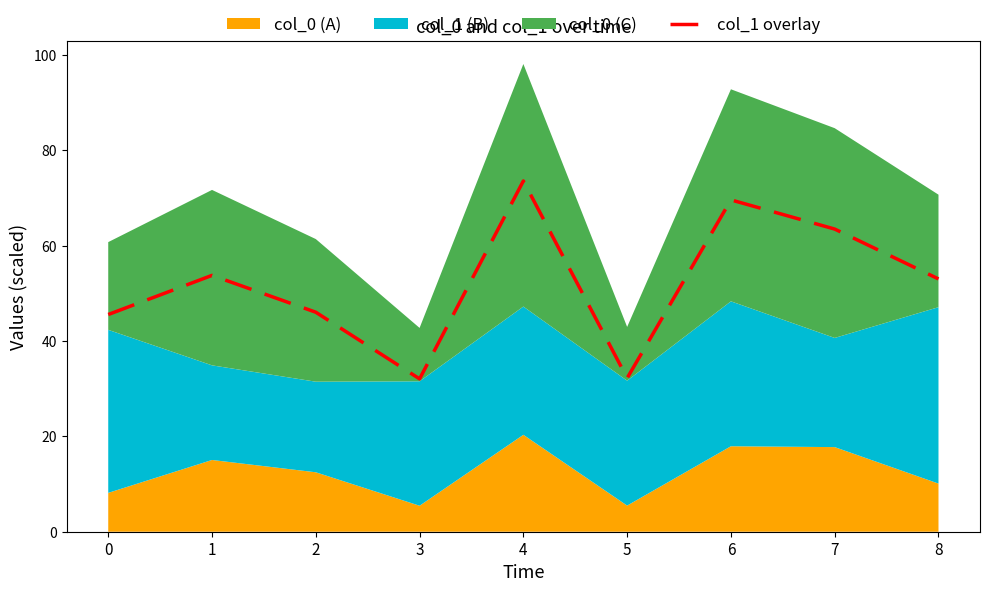

What is the highest value of the col_1 overlay series?

73.6